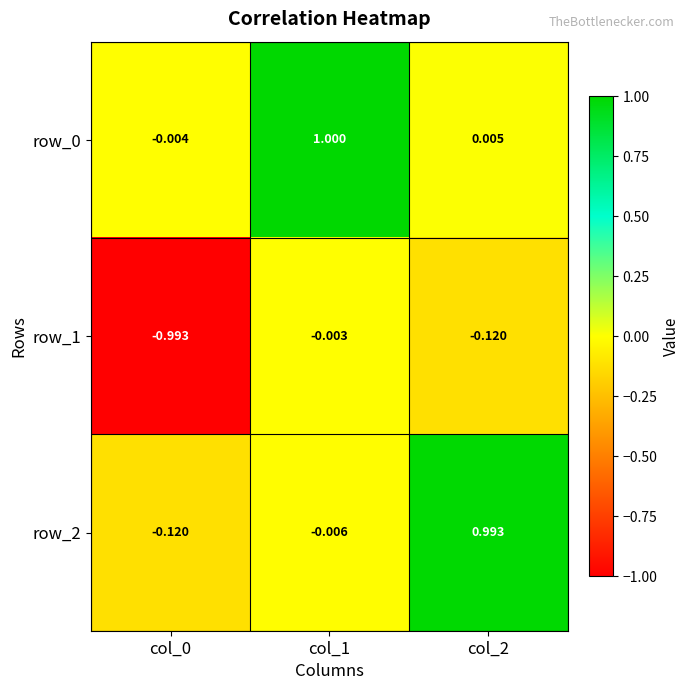

Is the value of row_1 at col_1 greater than the value of row_2 at col_2?

No